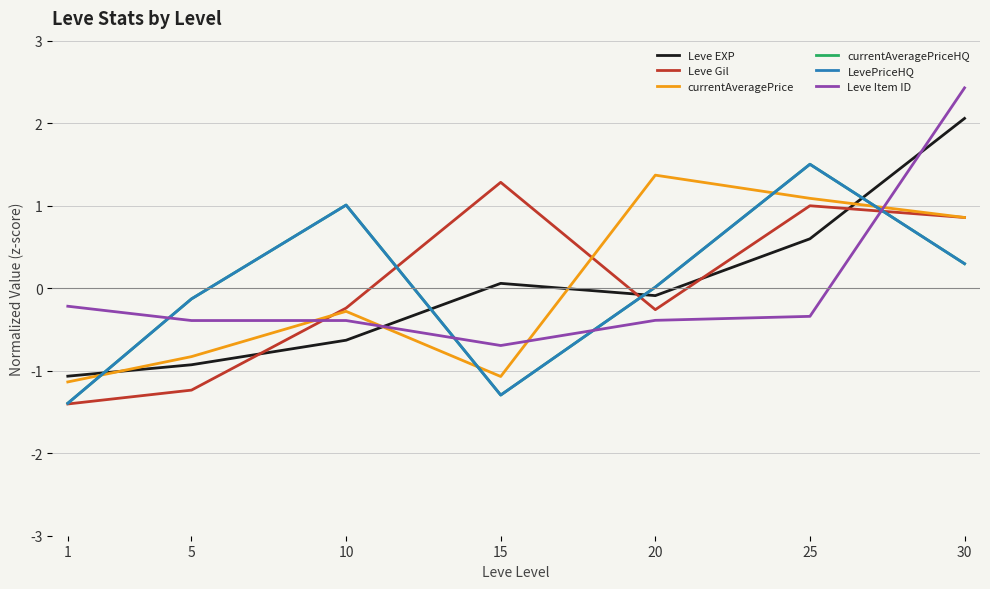

What is the value of the Leve EXP point at the 5th from the left?

-0.1